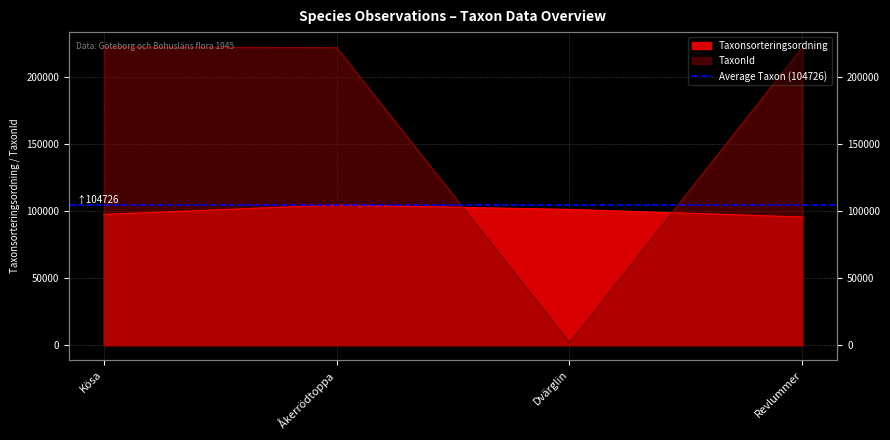

List the series in order of their overall mean, lowest first.

Taxonsorteringsordning, TaxonId